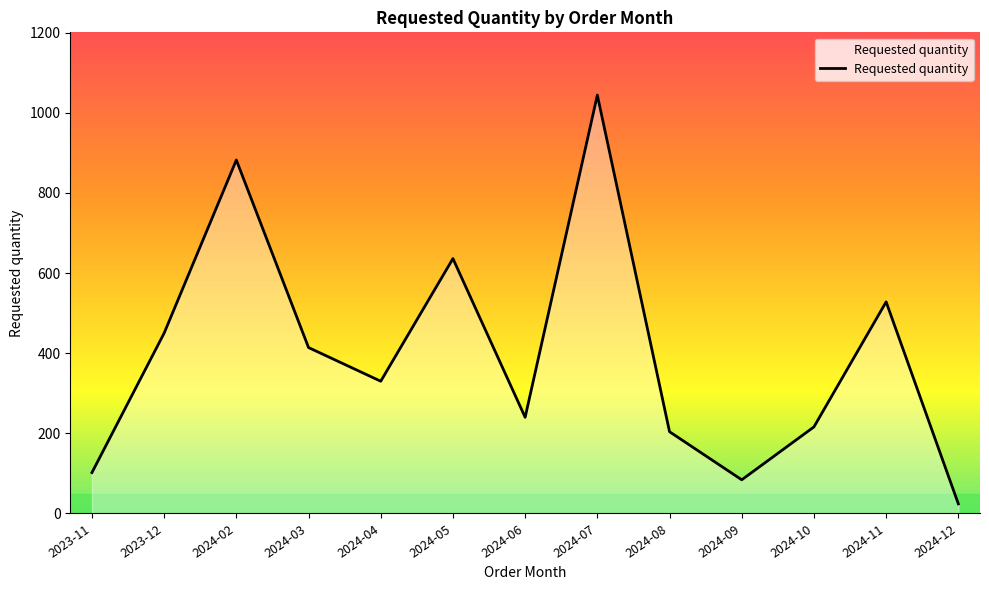

What position from the left is 2024-06?

7